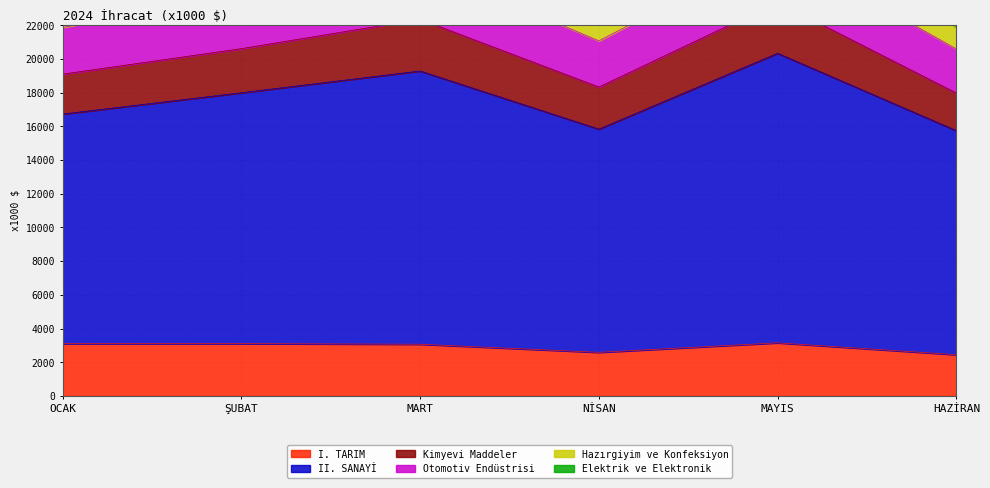

How many lines are shown in the chart?

6